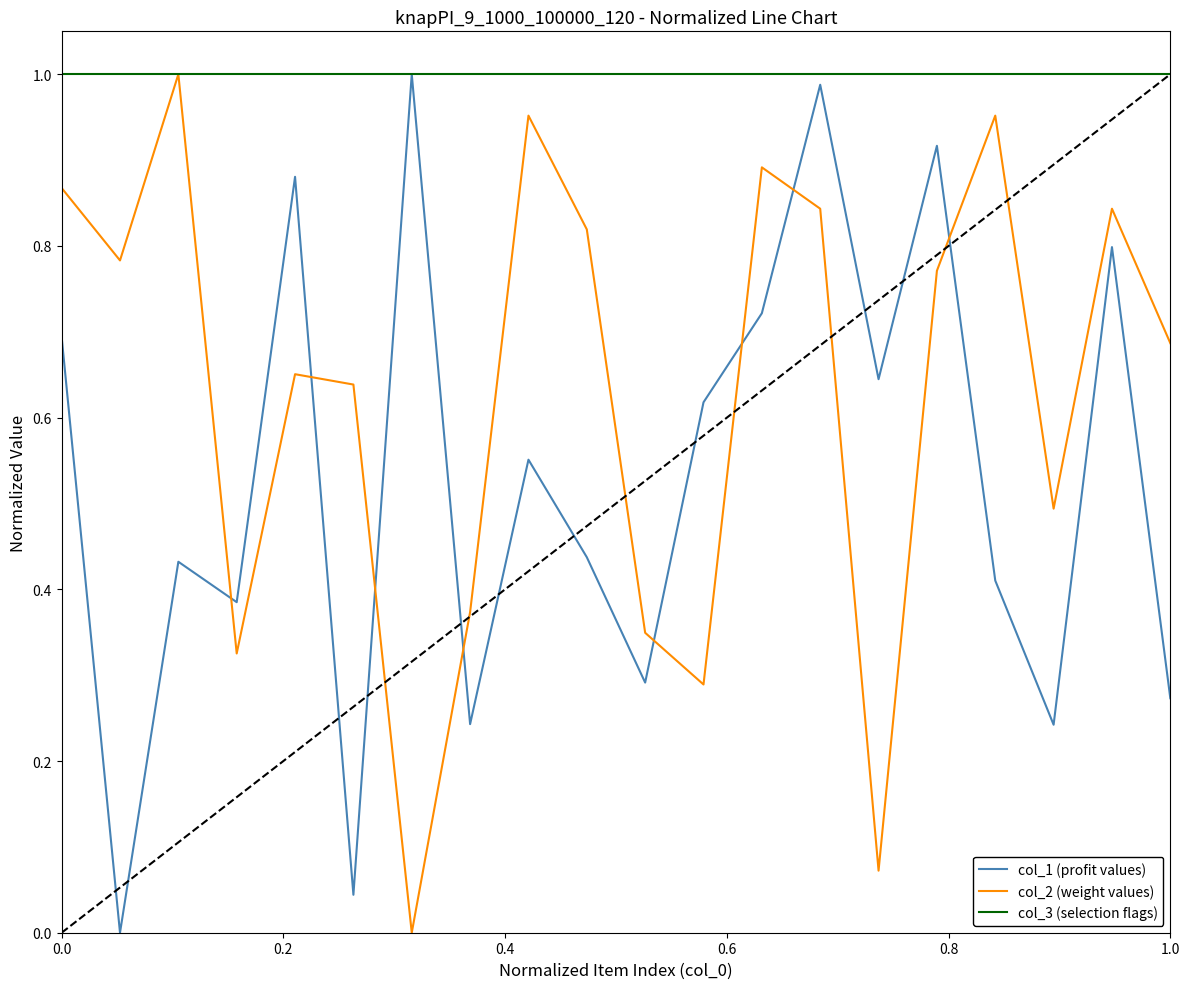

How many lines are shown in the chart?

3